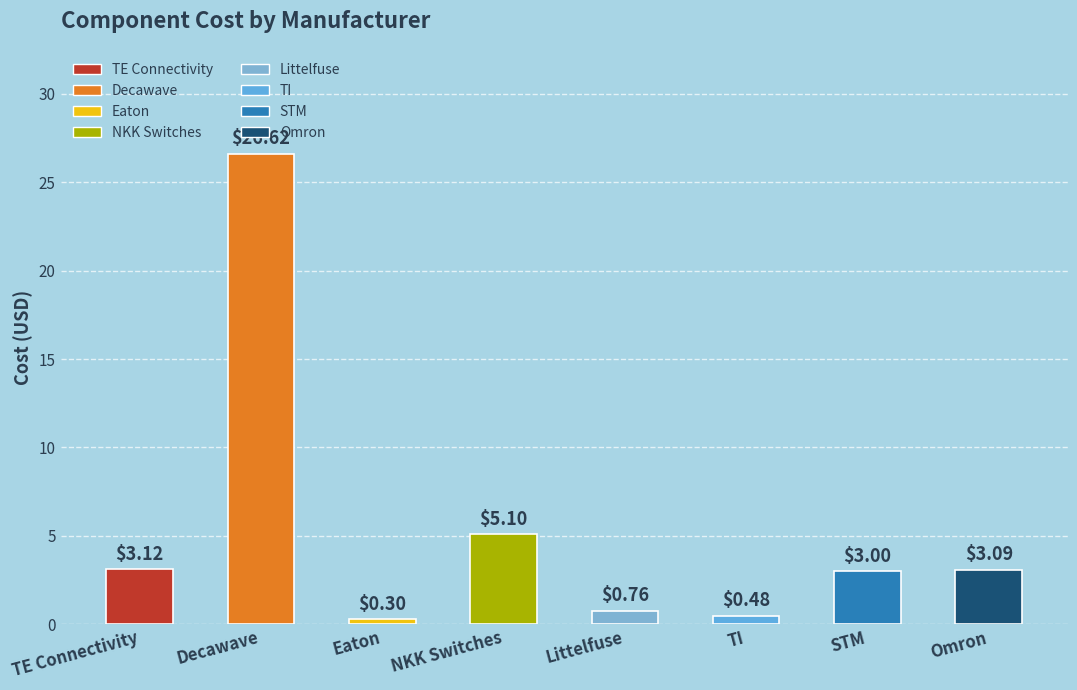

Are the bars grouped side by side (vs. stacked)?

No